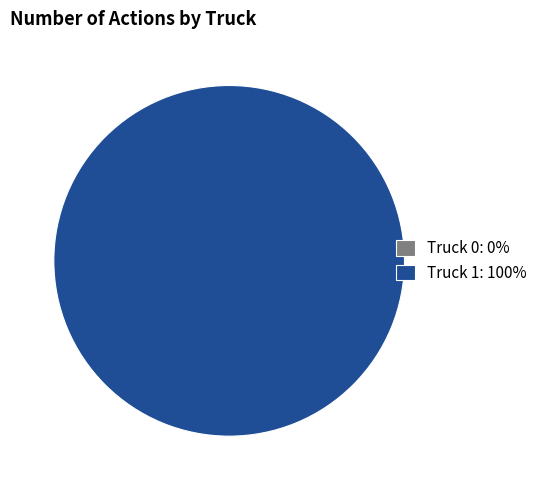

How many slices are in this pie chart?

2